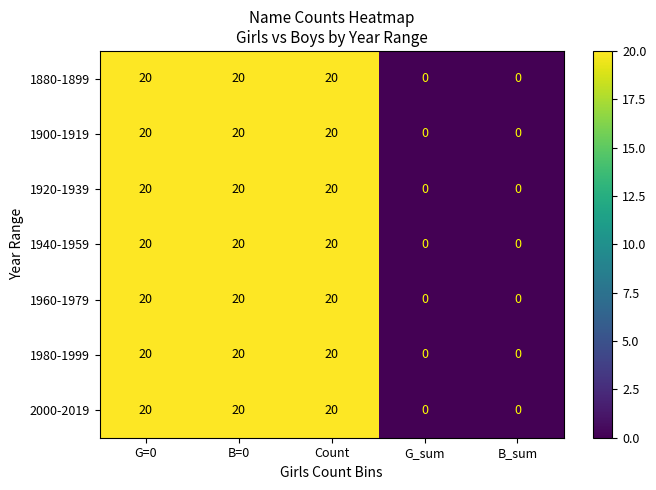

At how many categories does at least one series exceed 7?

3